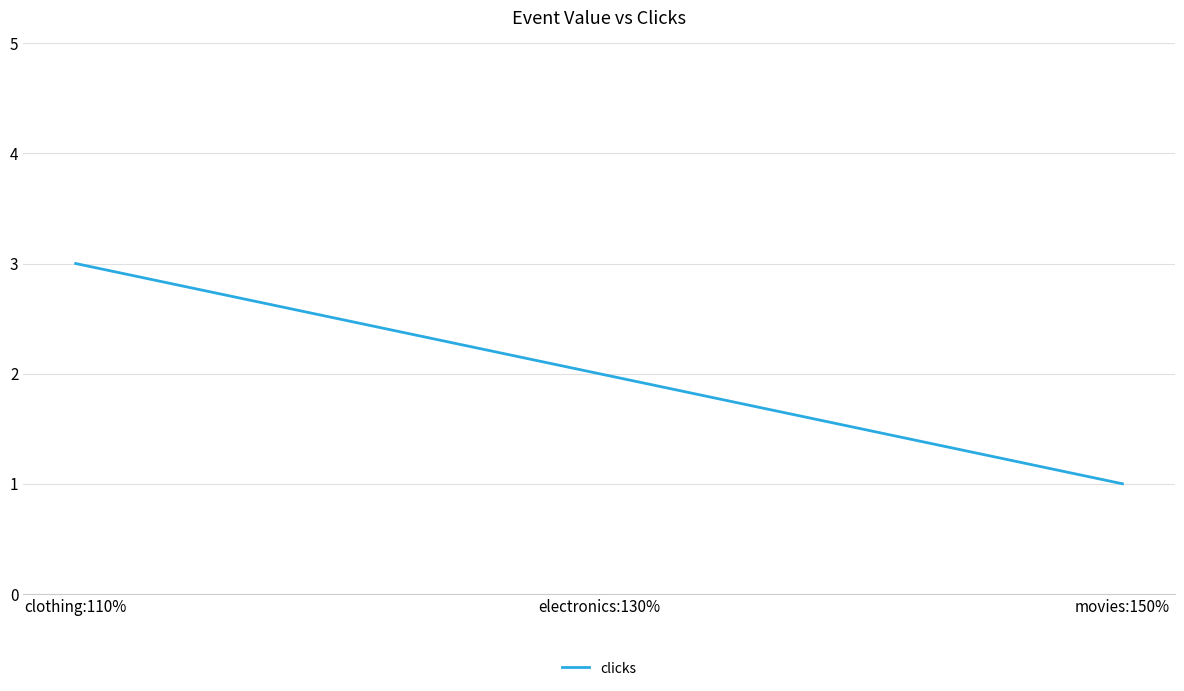

What is the average value?

2